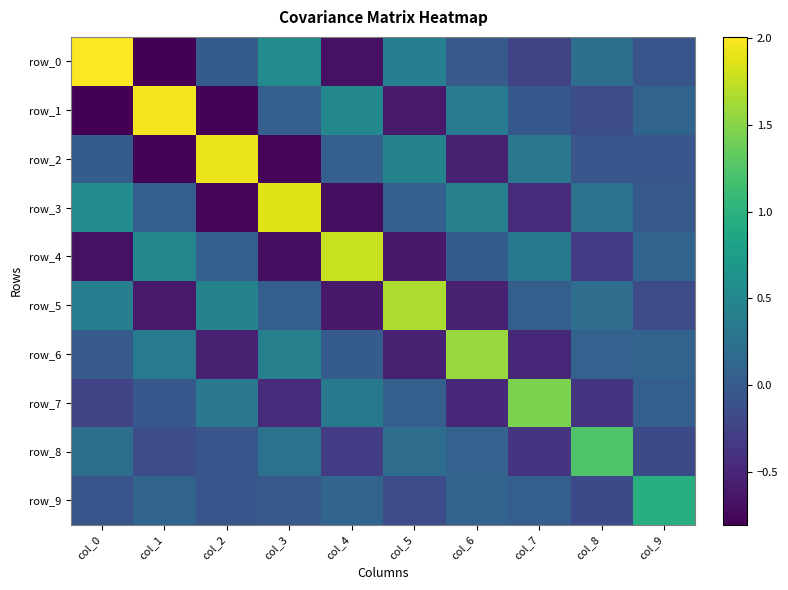

Rank the categories by row_9 value from lowest to highest.

col_8, col_5, col_0, col_2, col_3, col_7, col_6, col_1, col_4, col_9